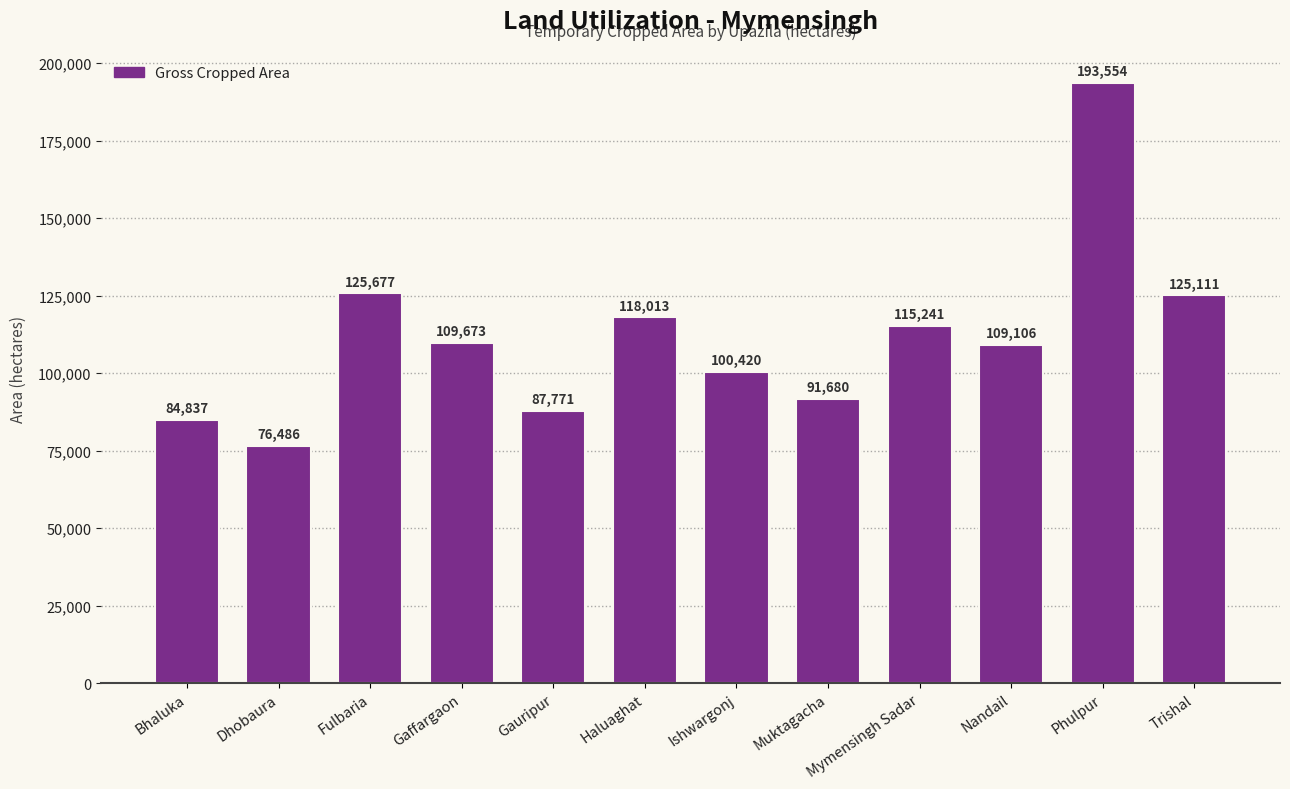

Reading left to right, list all the values displayed in this chart.

Bhaluka=84837	Dhobaura=76486	Fulbaria=125677	Gaffargaon=109673	Gauripur=87771	Haluaghat=118013	Ishwargonj=100420	Muktagacha=91680	Mymensingh Sadar=115241	Nandail=109106	Phulpur=193554	Trishal=125111